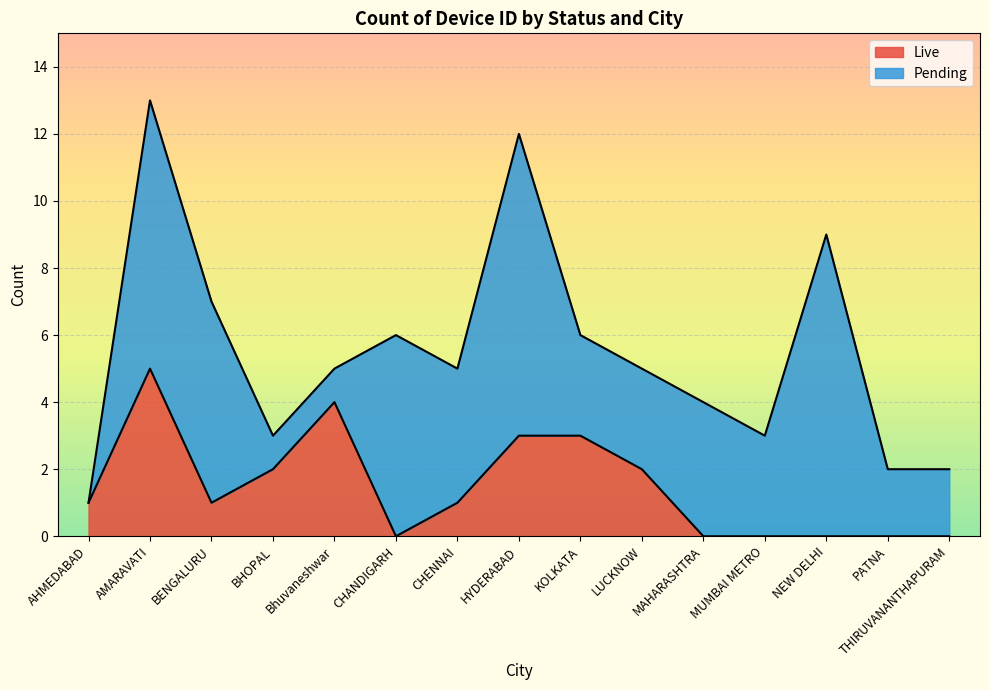

Reading right to left, what are all the values shown in this chart?

0	0	0	0	0	2	3	3	1	0	4	2	1	5	1